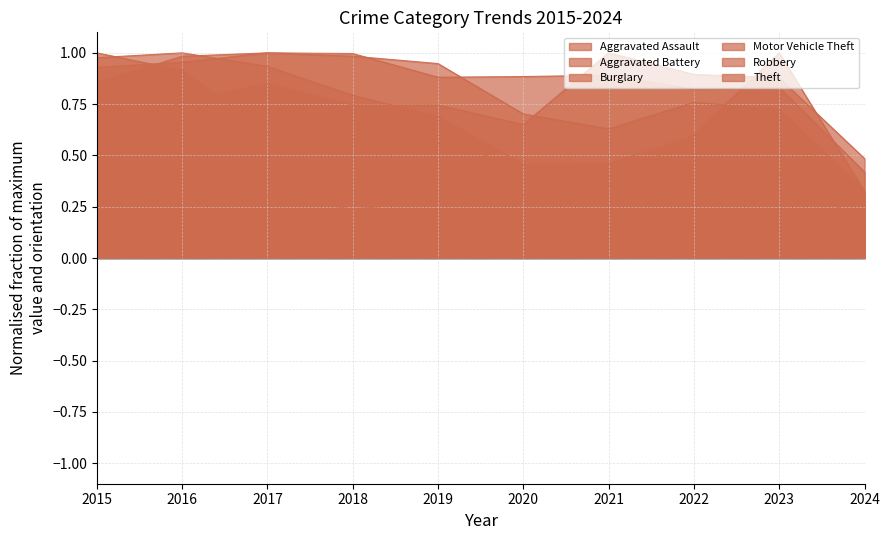

True or false: Aggravated Assault and Burglary cross at least once.

True